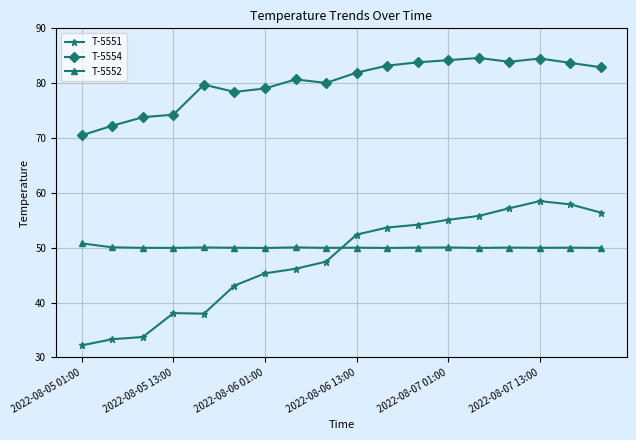

What is the minimum value for T-5554?

70.5